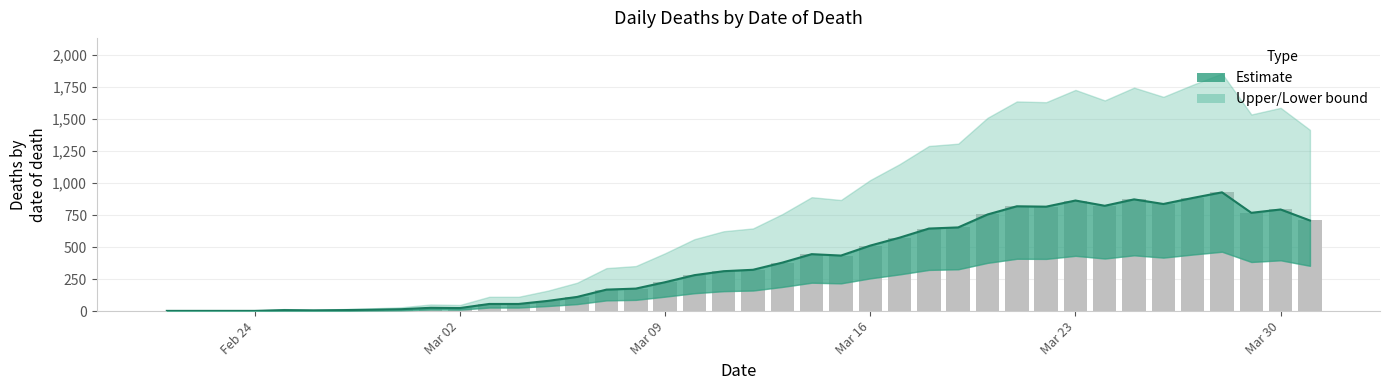

At which category is the sum across all series the highest?

28/03/2020